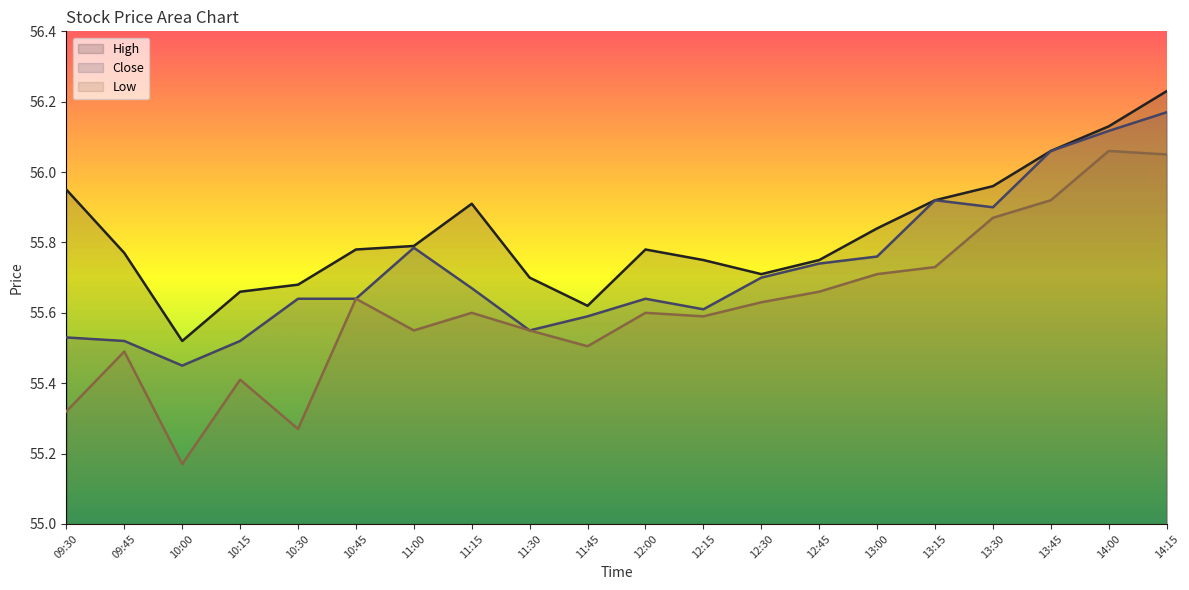

True or false: High and Low cross at least once.

False